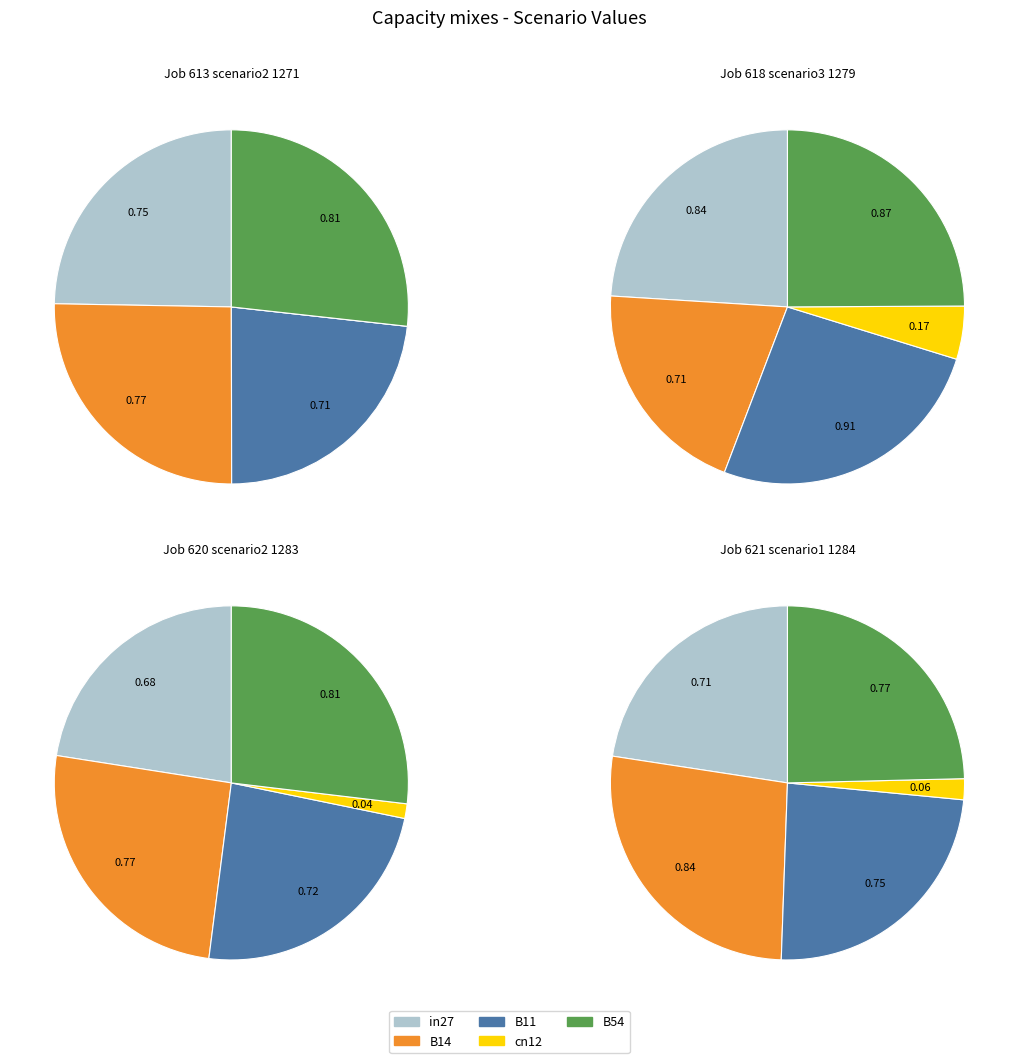

What is the largest slice in the pie chart?

B11